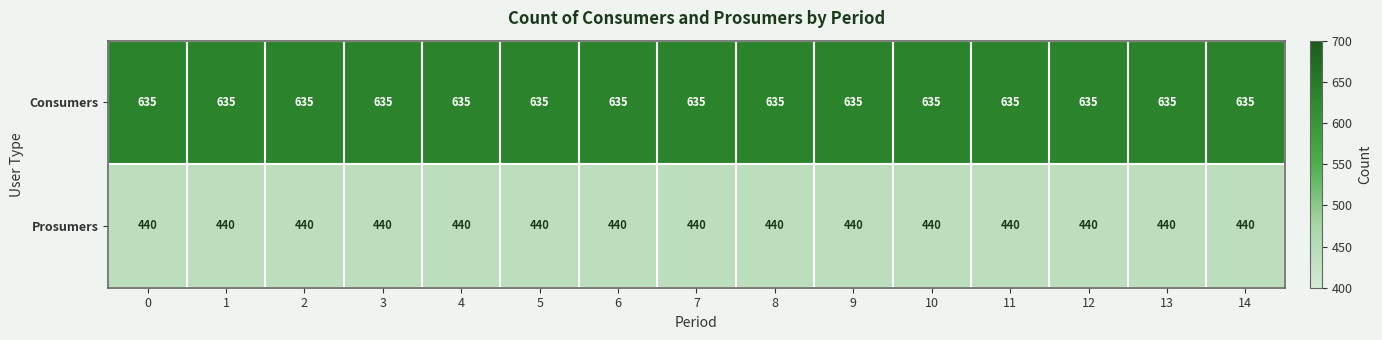

What is the minimum value shown in the chart?

440